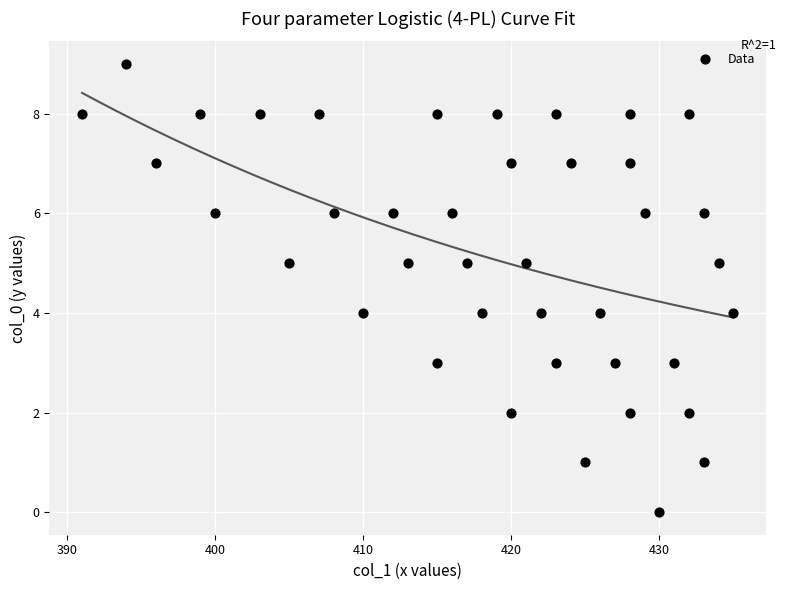

What is the range of X values (max minus min)?

44